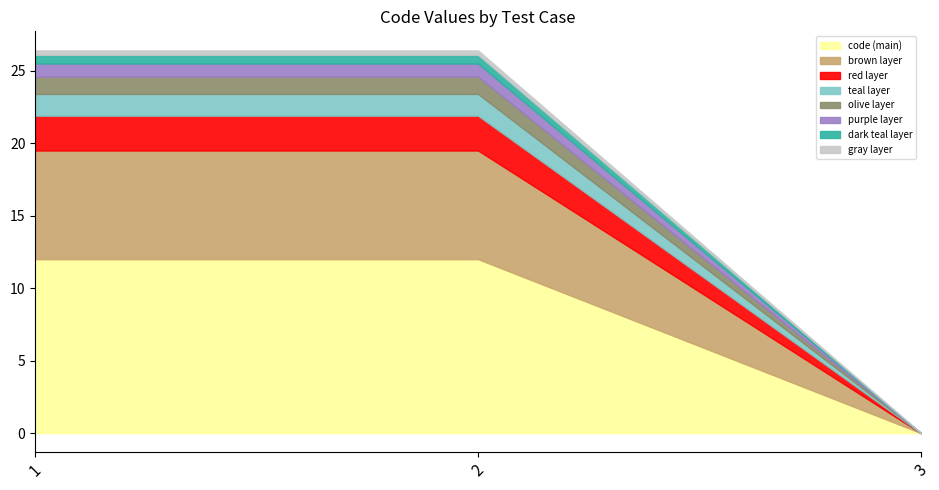

The value of code (main) at 1 is 12.0. True or false?

True